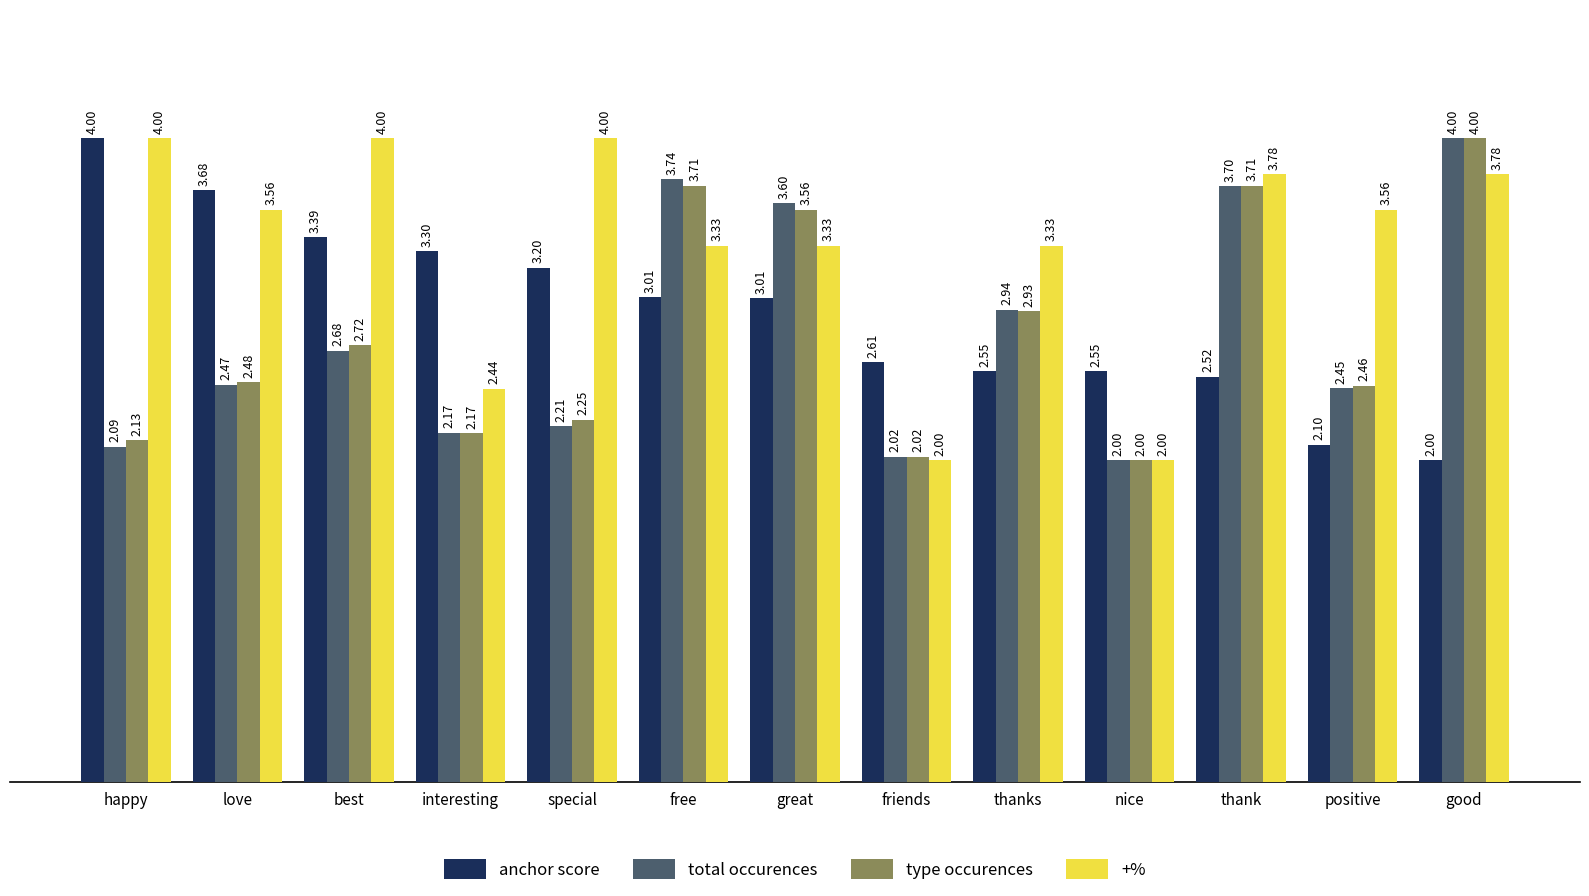

What is the spread (max minus min) of values at great?

0.6